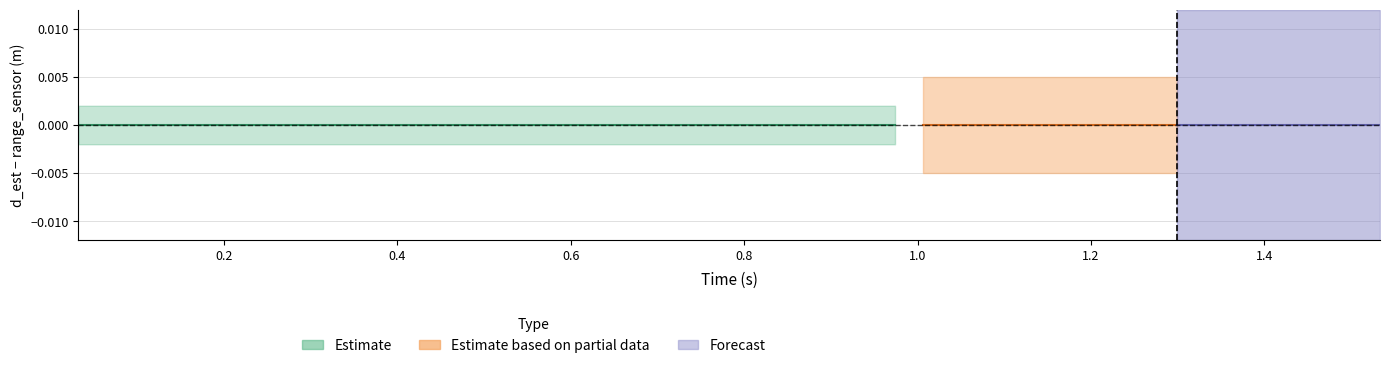

Reading left to right, what are all the values shown in this chart?

t: t=0.0	d_est=0.1	range_sensor=0.1	3=0.1	4=0.2	5=0.2	6=0.2	7=0.3	8=0.3	9=0.3	10=0.4	11=0.4	12=0.4	13=0.5	14=0.5	15=0.5	16=0.6	17=0.6	18=0.6	19=0.6	20=0.7	21=0.7	22=0.7	23=0.8	24=0.8	25=0.8	26=0.9	27=0.9	28=0.9	29=1.0	30=1.0	31=1.0	32=1.1	33=1.1	34=1.1	35=1.2	36=1.2	37=1.2	38=1.3	39=1.3
d_est: t=0.0	d_est=0.0	range_sensor=0.0	3=0.0	4=0.0	5=0.0	6=0.0	7=0.0	8=0.0	9=0.0	10=0.0	11=0.0	12=0.0	13=0.0	14=0.0	15=0.0	16=0.0	17=0.0	18=0.0	19=0.0	20=0.0	21=0.0	22=0.0	23=0.0	24=0.0	25=0.0	26=0.0	27=0.0	28=0.0	29=0.0	30=0.0	31=0.0	32=0.0	33=0.0	34=0.0	35=0.0	36=0.0	37=0.0	38=0.0	39=0.0
range_sensor: t=0.0	d_est=0.0	range_sensor=0.0	3=0.0	4=0.0	5=0.0	6=0.0	7=0.0	8=0.0	9=0.0	10=0.0	11=0.0	12=0.0	13=0.0	14=0.0	15=0.0	16=0.0	17=0.0	18=0.0	19=0.0	20=0.0	21=0.0	22=0.0	23=0.0	24=0.0	25=0.0	26=0.0	27=0.0	28=0.0	29=0.0	30=0.0	31=0.0	32=0.0	33=0.0	34=0.0	35=0.0	36=0.0	37=0.0	38=0.0	39=0.0